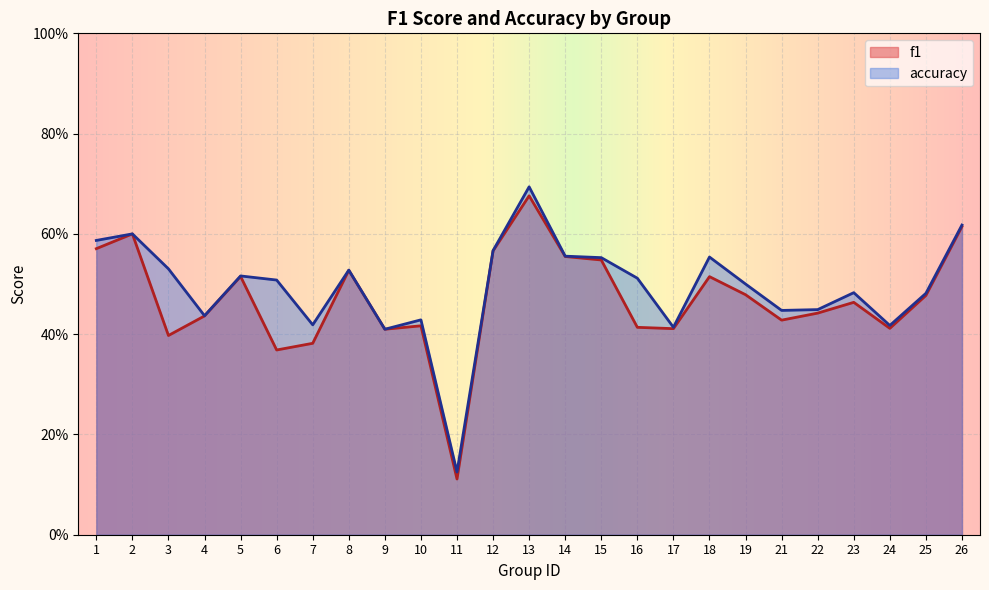

The accuracy series shows 0.1 at 11. True or false?

True